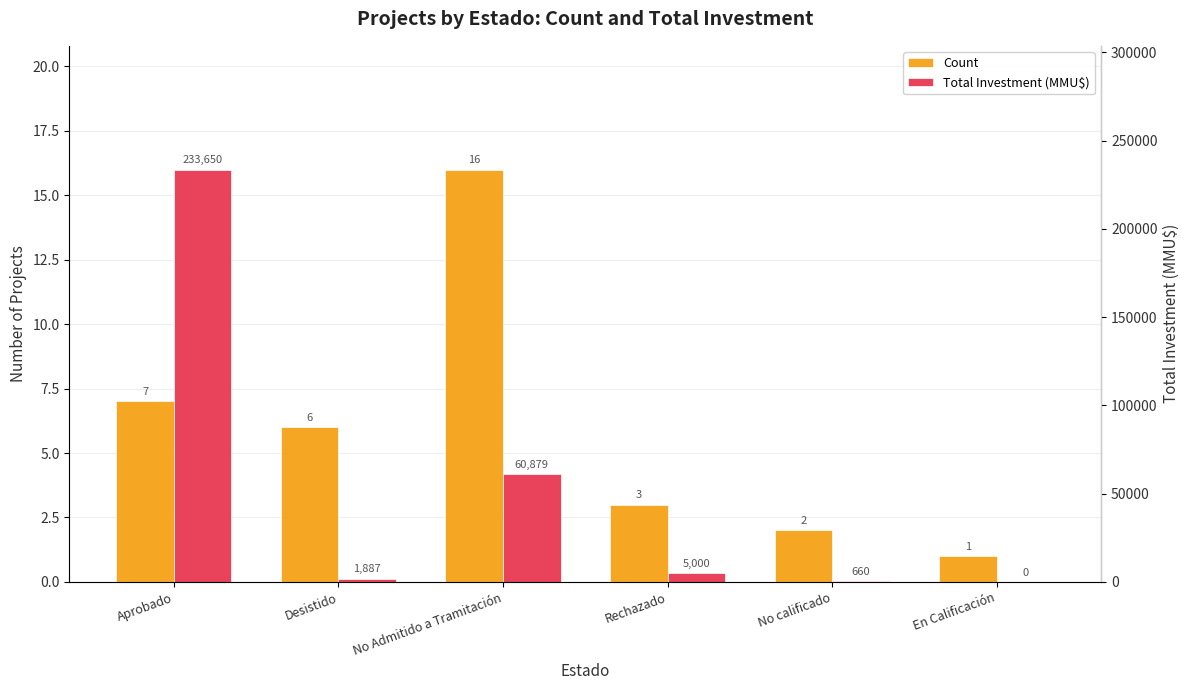

What value does the Total Investment (MMU$) series have at No Admitido a Tramitación, to the nearest 10?

60880